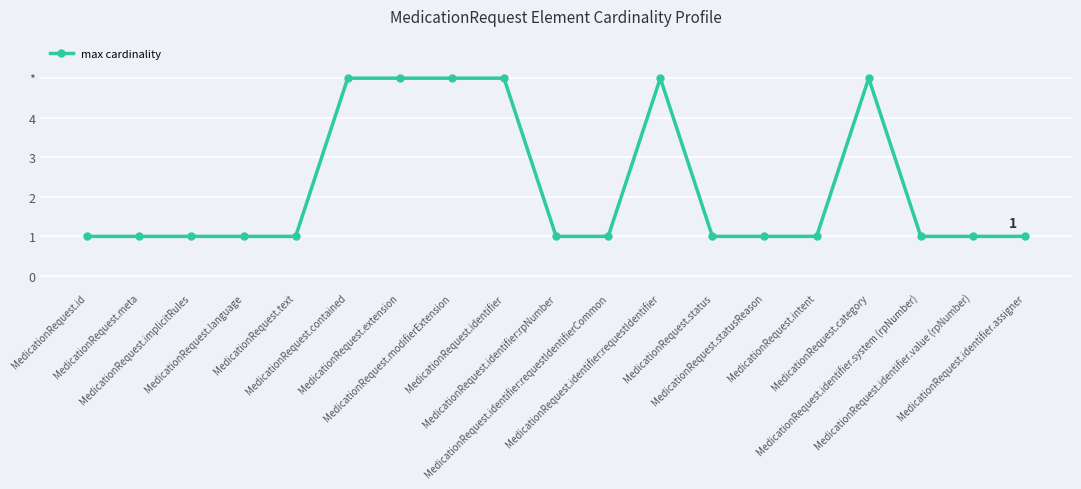

True or false: the data shows 0 at MedicationRequest.language.

False